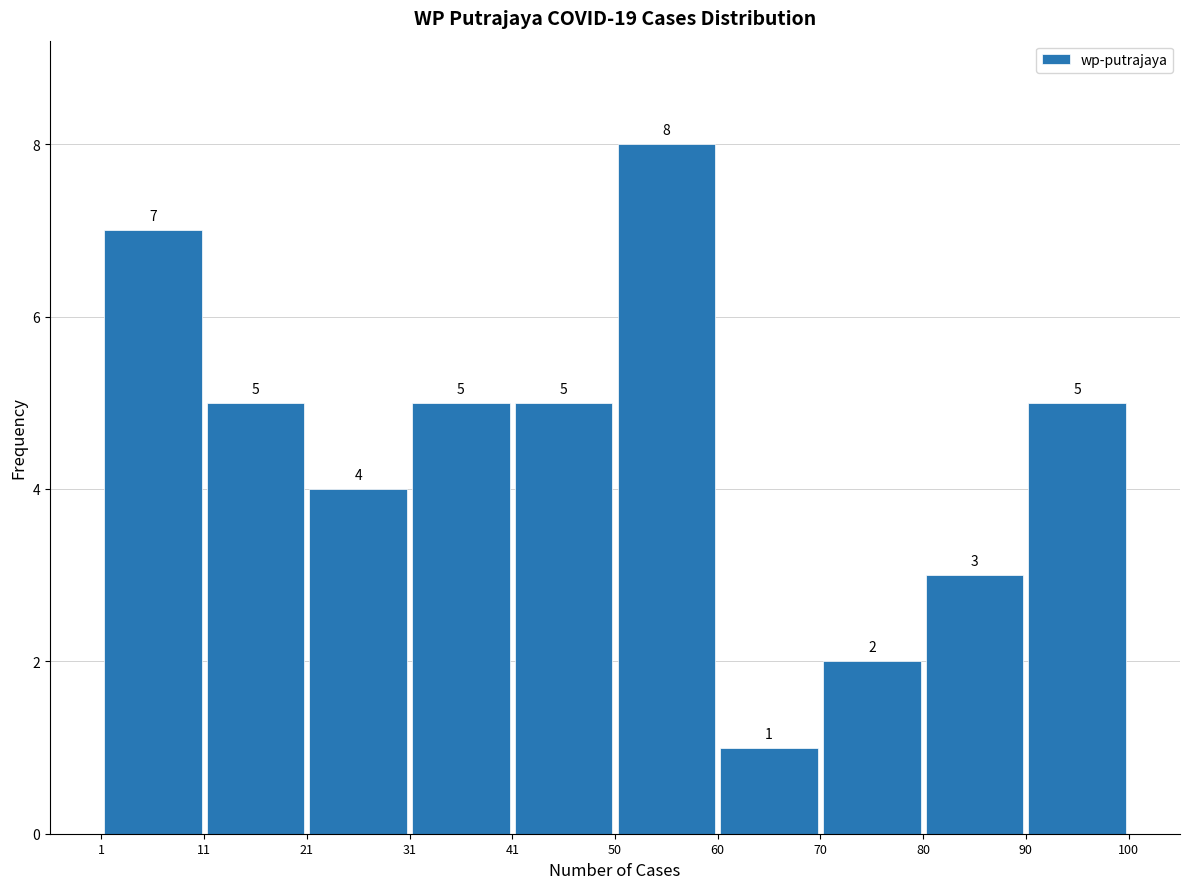

What is the height of the bar covering 70 to 80 on the x-axis?

2